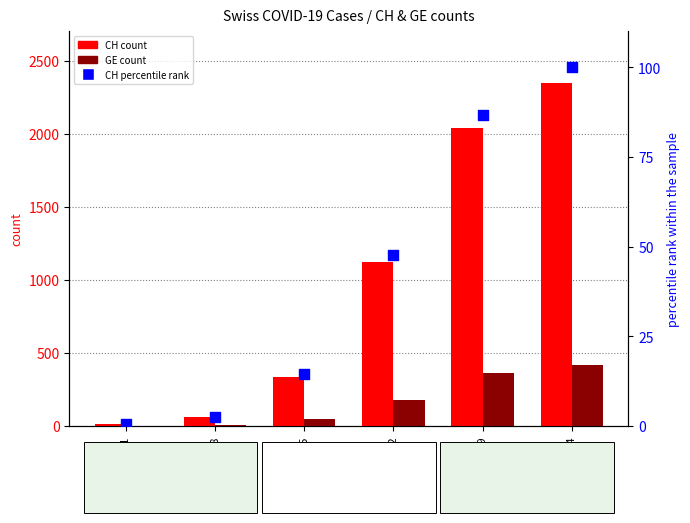

Which series has the largest total across all categories?

CH count